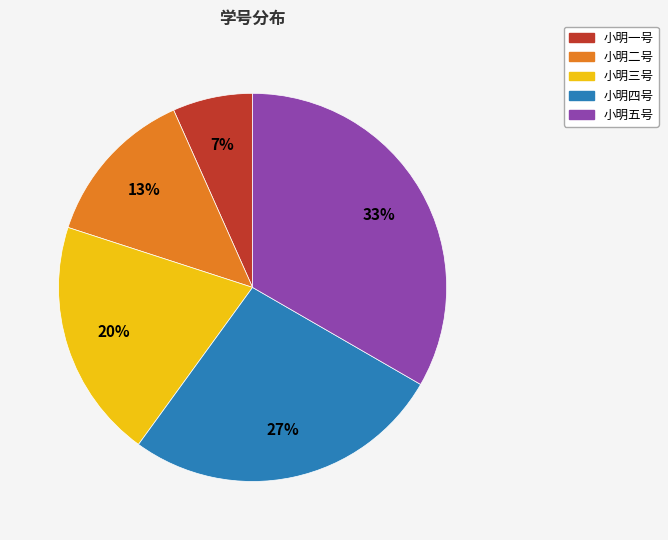

Which has a higher value, 小明二号 or 小明四号?

小明四号